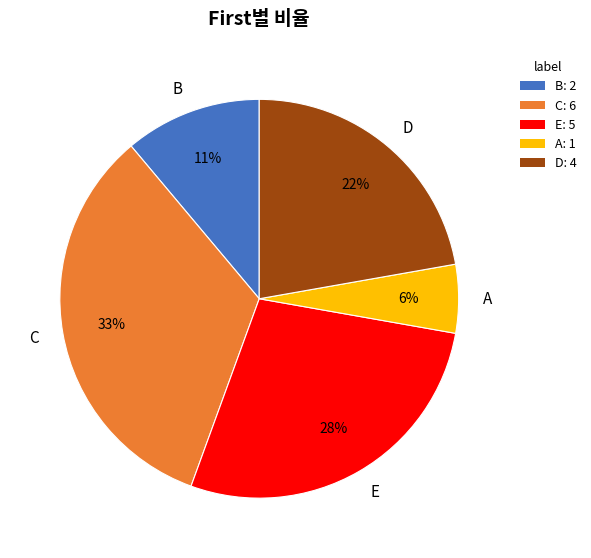

Count the number of slices in the pie.

5